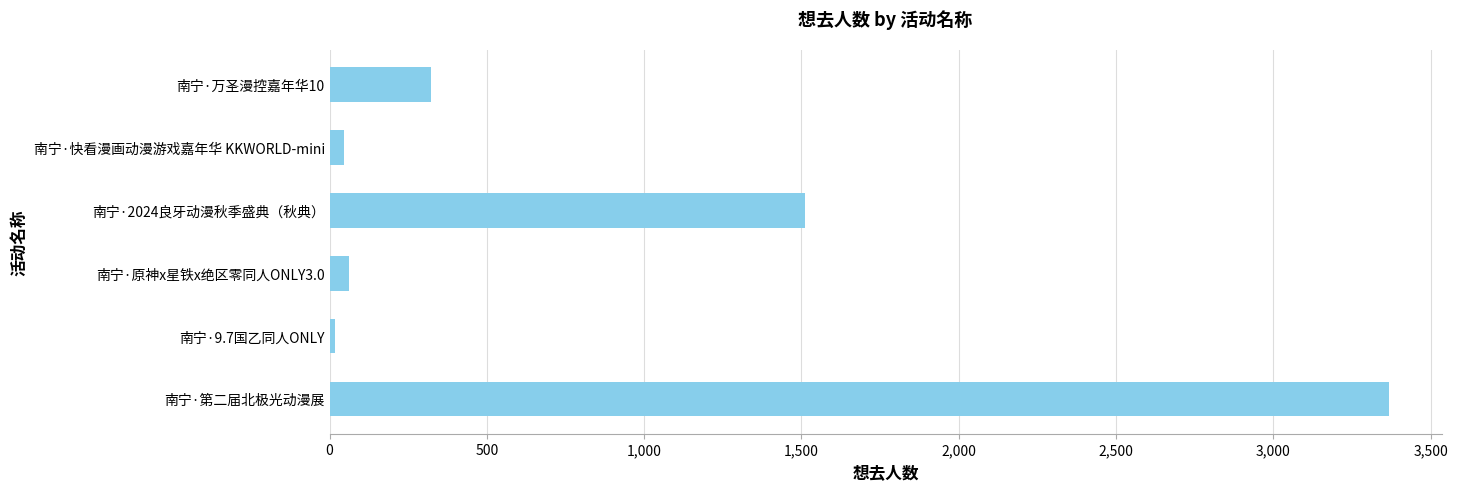

What is the greatest value displayed?

3366